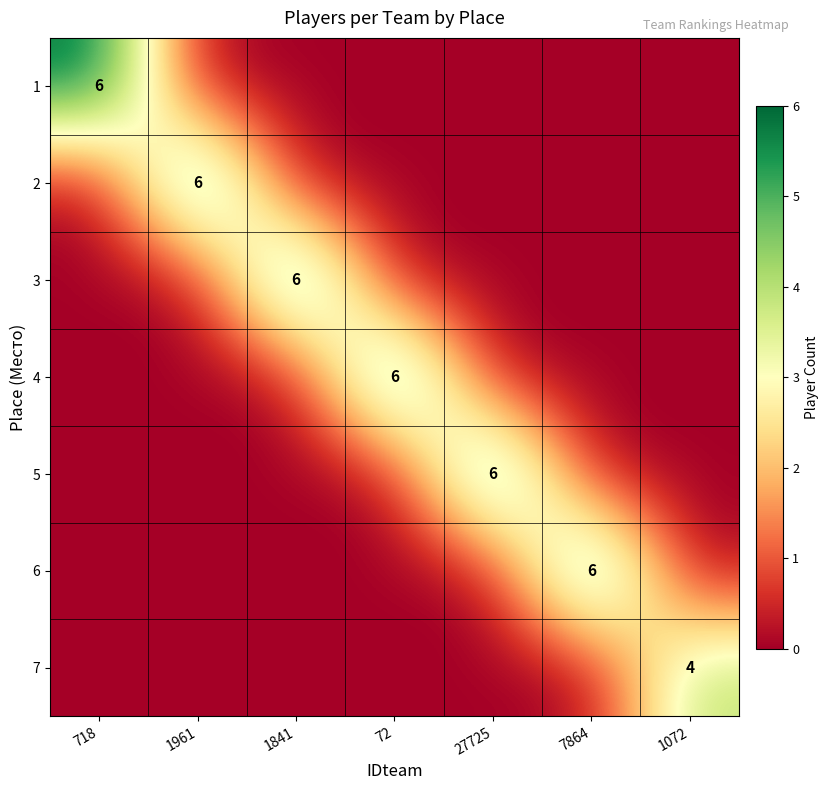

Rank the categories by 6 value from lowest to highest.

718, 1961, 1841, 72, 27725, 1072, 7864